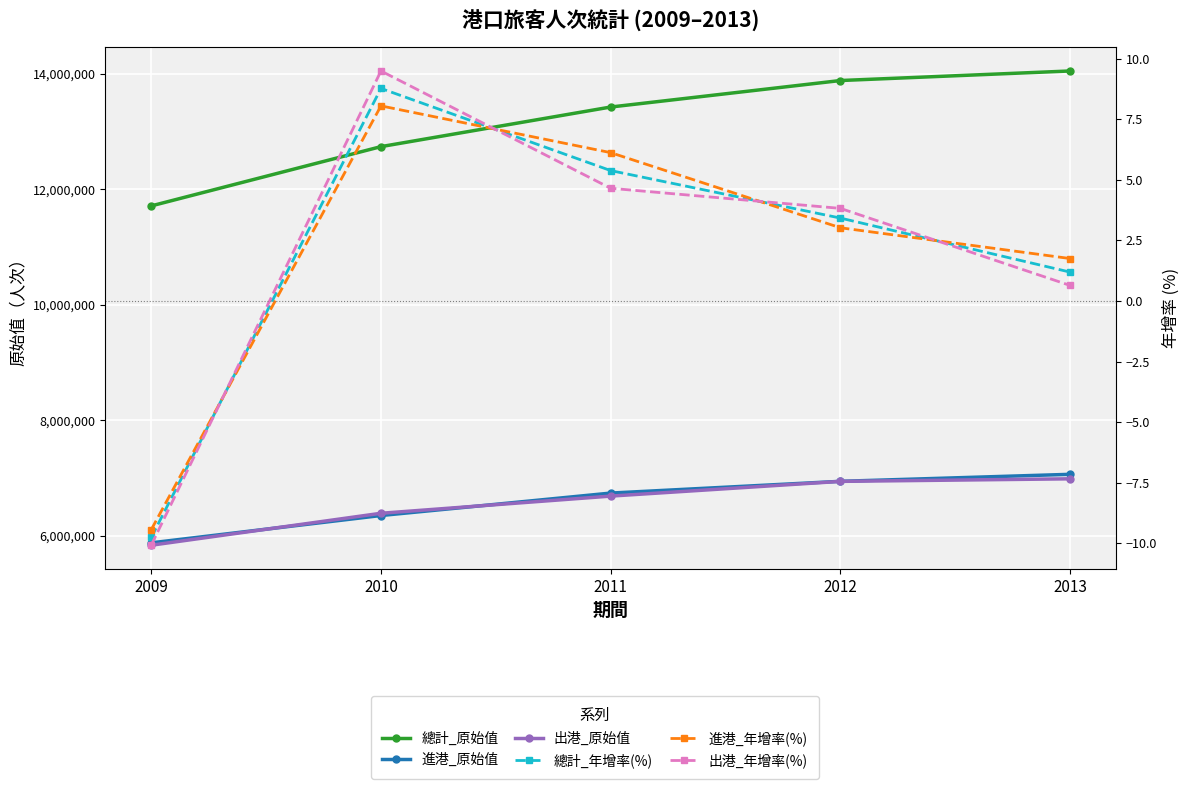

Between 2010 and 2013, which series saw the biggest shift?

總計_原始值